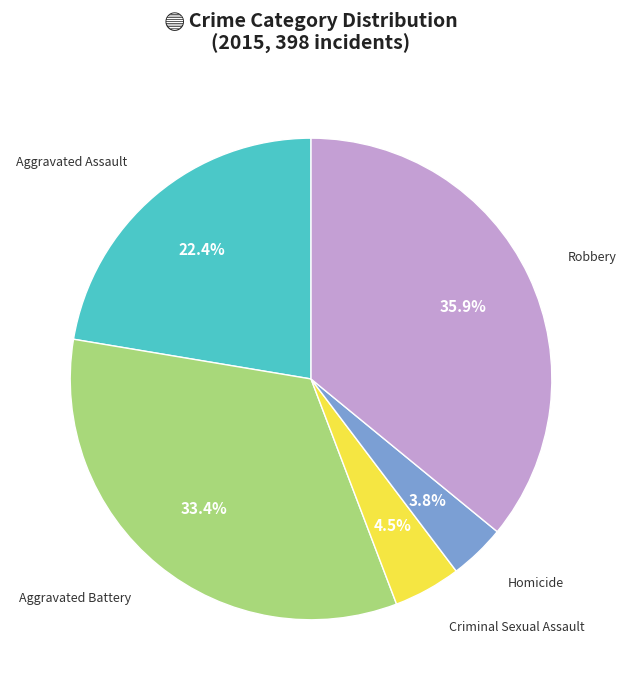

To the nearest percent, what percentage of the pie is Robbery?

36%